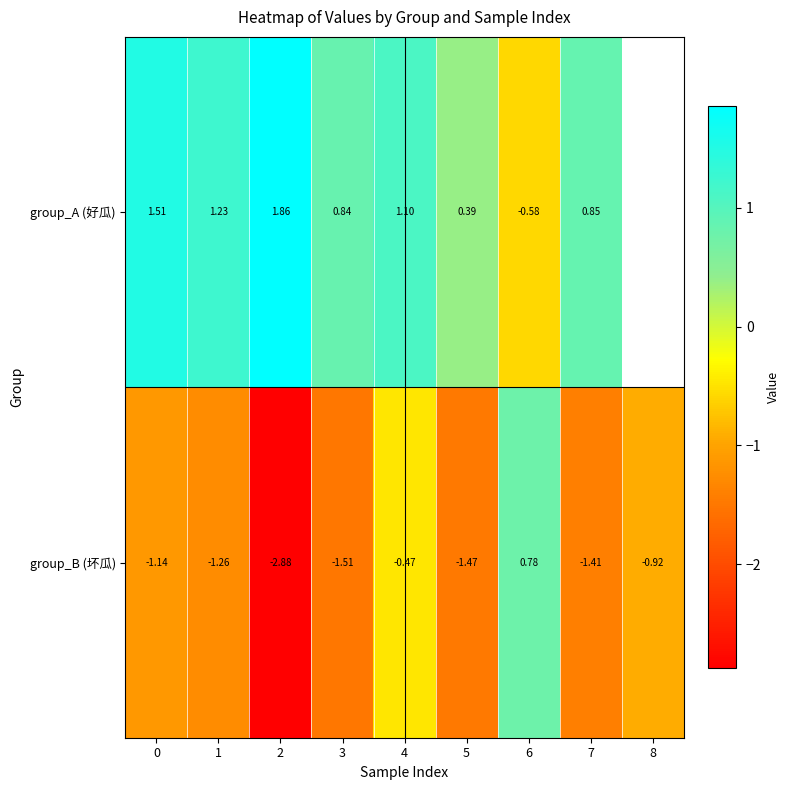

Is the value of group_B (坏瓜) at 5 greater than the value of group_A (好瓜) at 5?

No